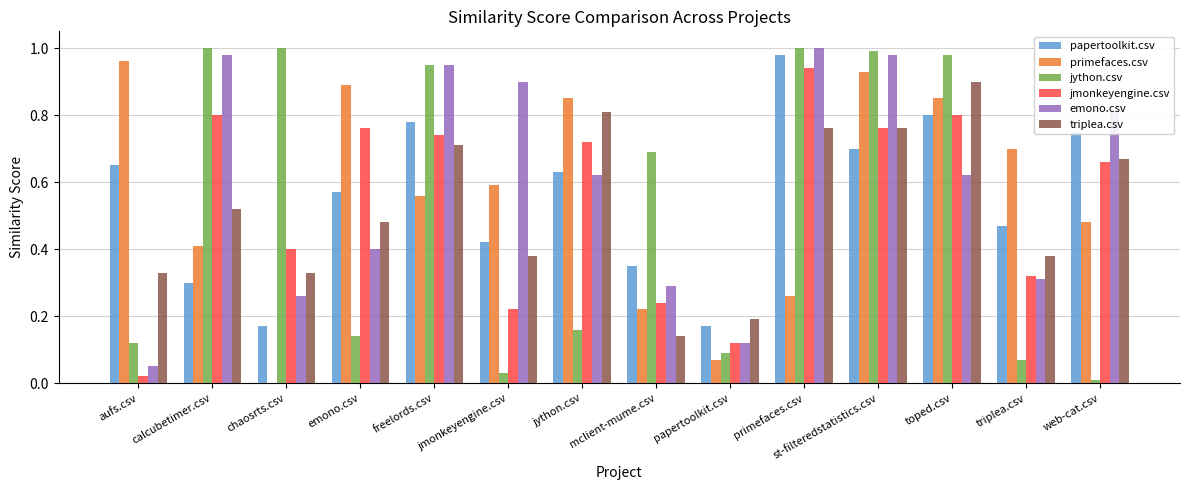

Is it true that jython.csv equals 0.4 at st-filteredstatistics.csv?

False